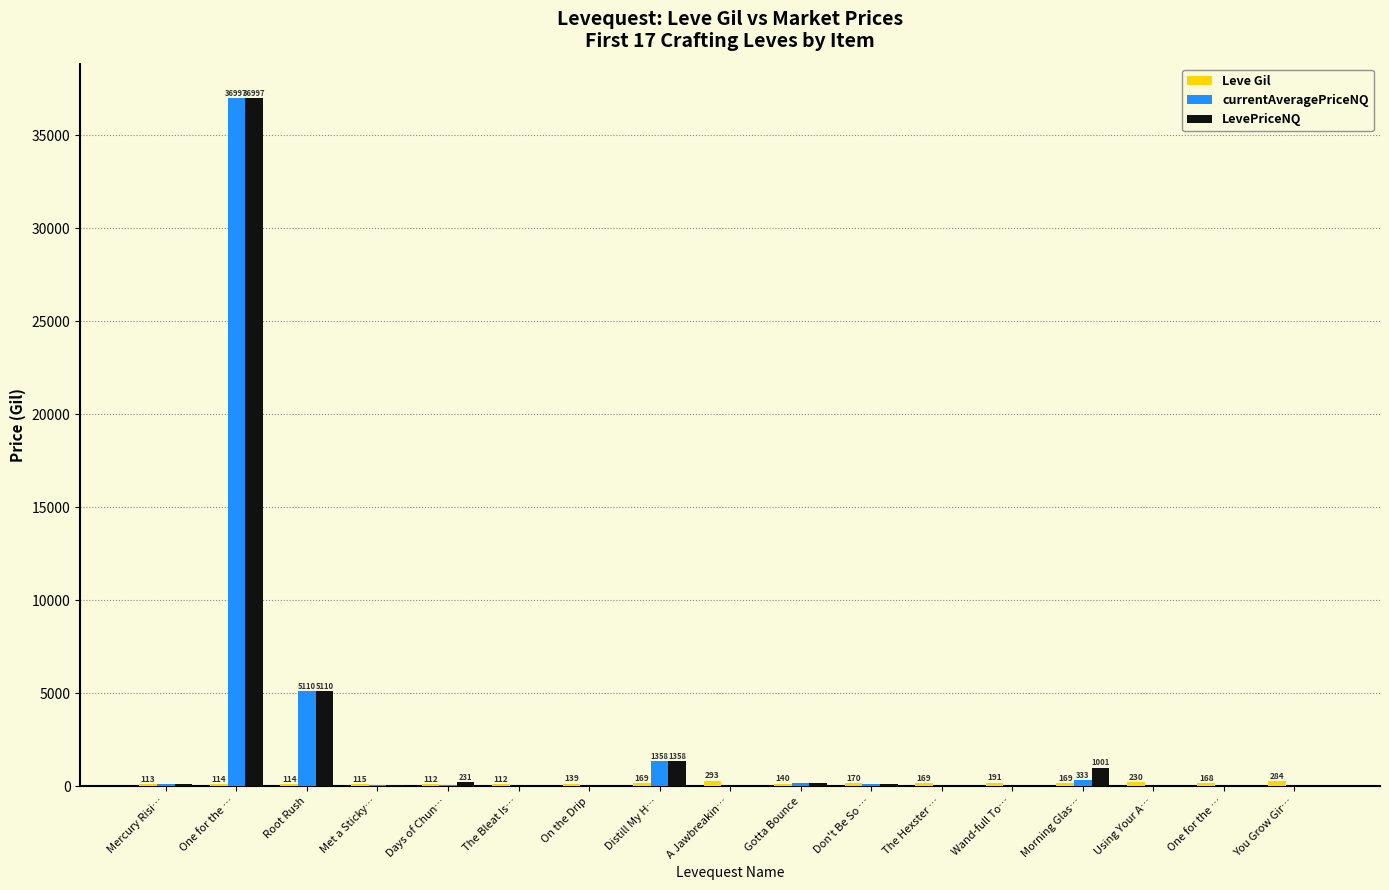

How many values in LevePriceNQ are above zero?

10